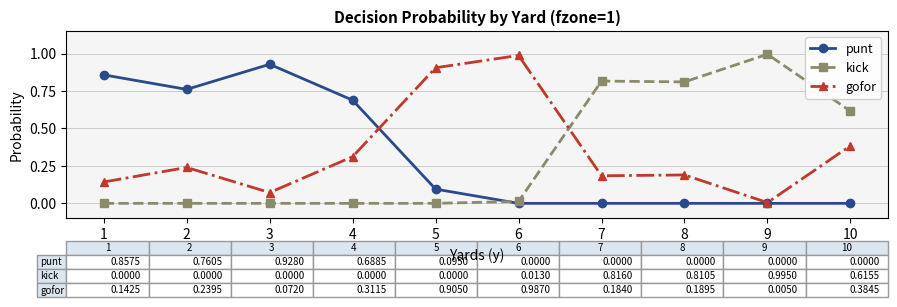

At which label does gofor reach its peak?

6